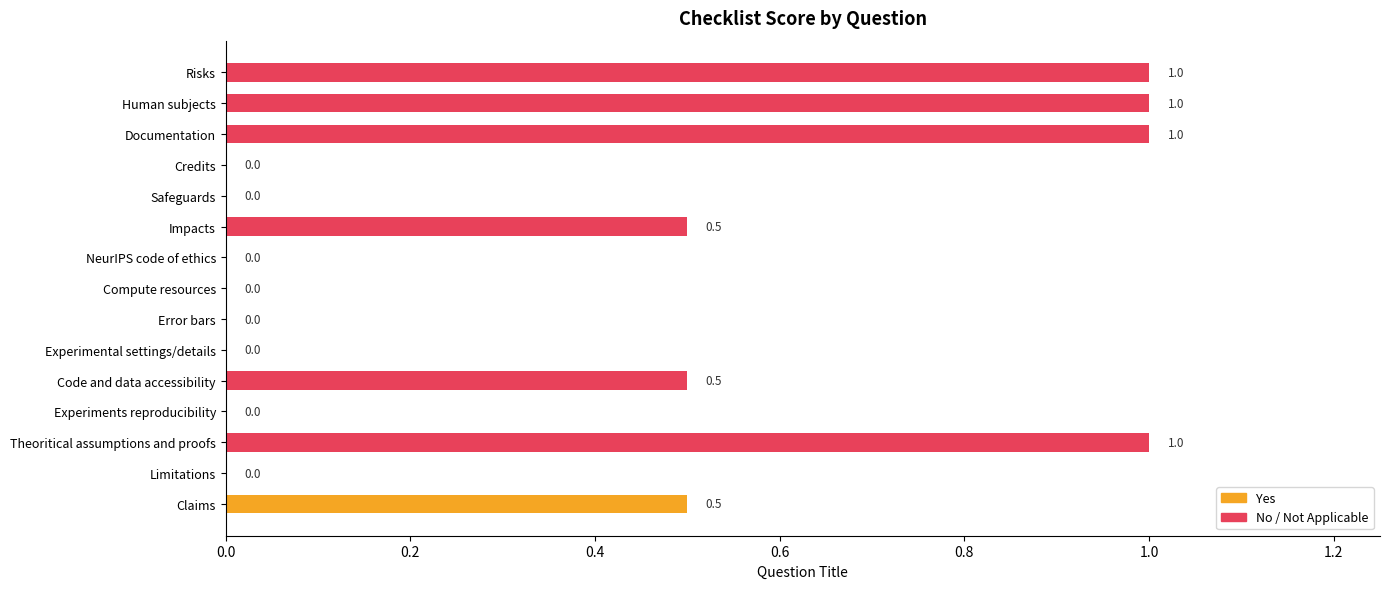

What is the difference between the maximum and second lowest values in the Yes series?

0.5